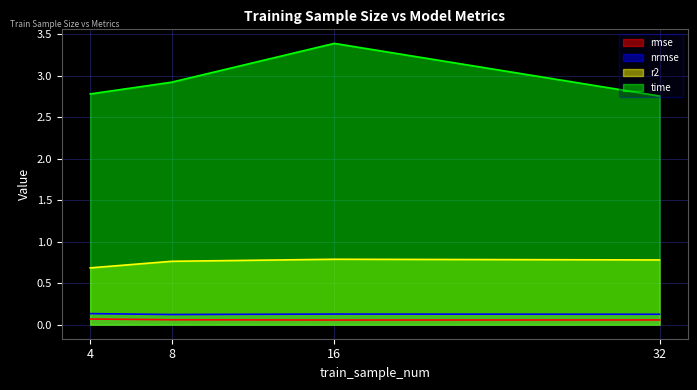

Which category has the highest value across all series?

16